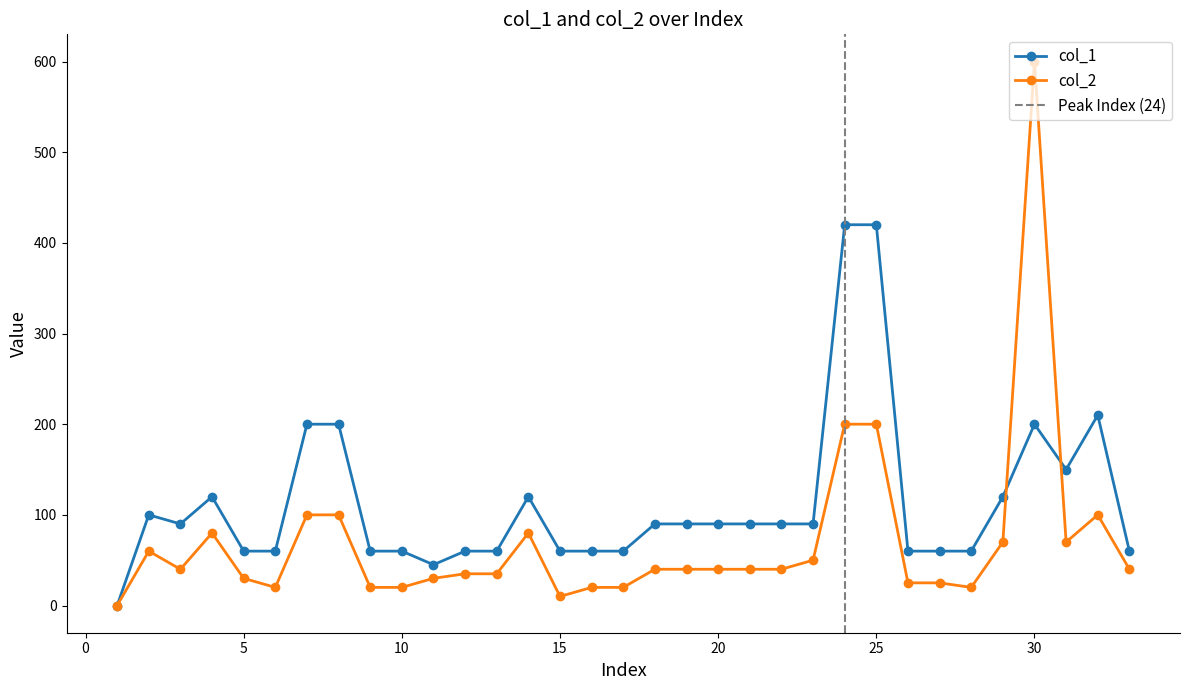

What is the difference between the highest and lowest values at 7?

100